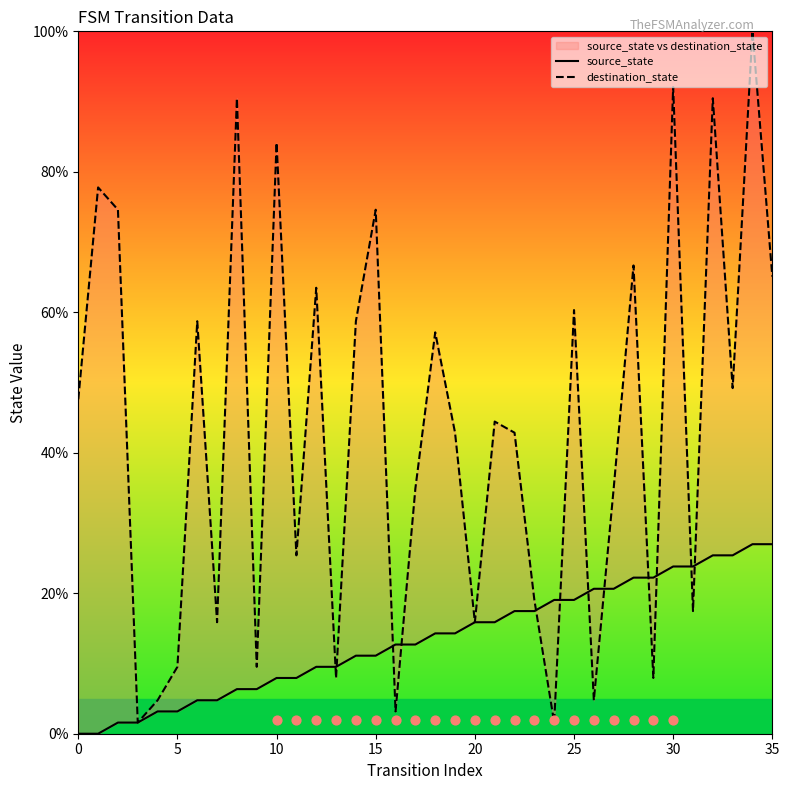

What are all the series names shown in the legend?

source_state, destination_state